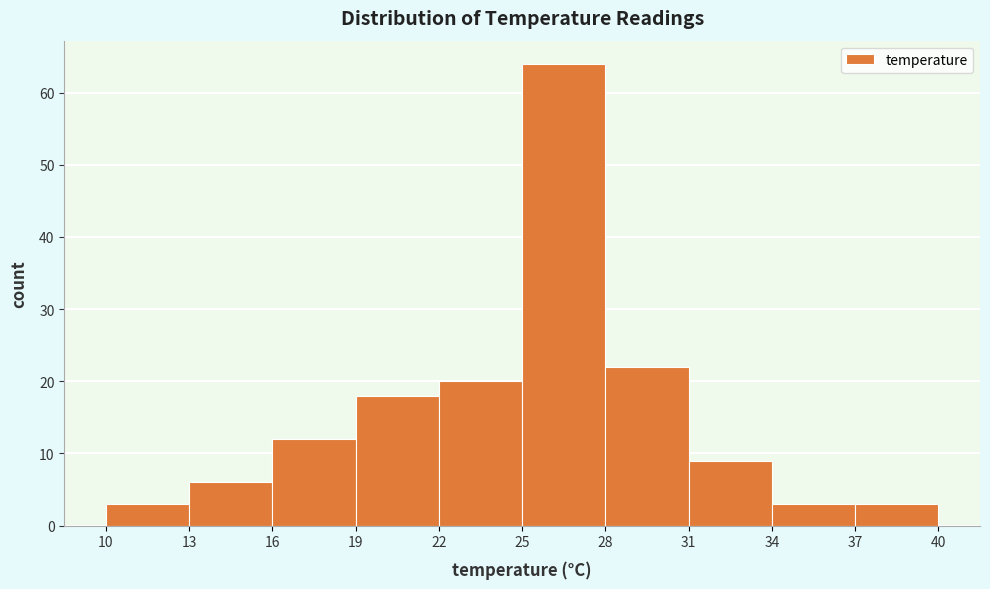

Reading left to right, transcribe this chart: for each bar, give the range it covers on the x-axis and its height. The values are not printed on the chart, so give them approximately, as read against the axis.

10 to 13: 3
13 to 16: 6
16 to 19: 12
19 to 22: 18
22 to 25: 20
25 to 28: 64
28 to 31: 22
31 to 34: 9
34 to 37: 3
37 to 40: 3